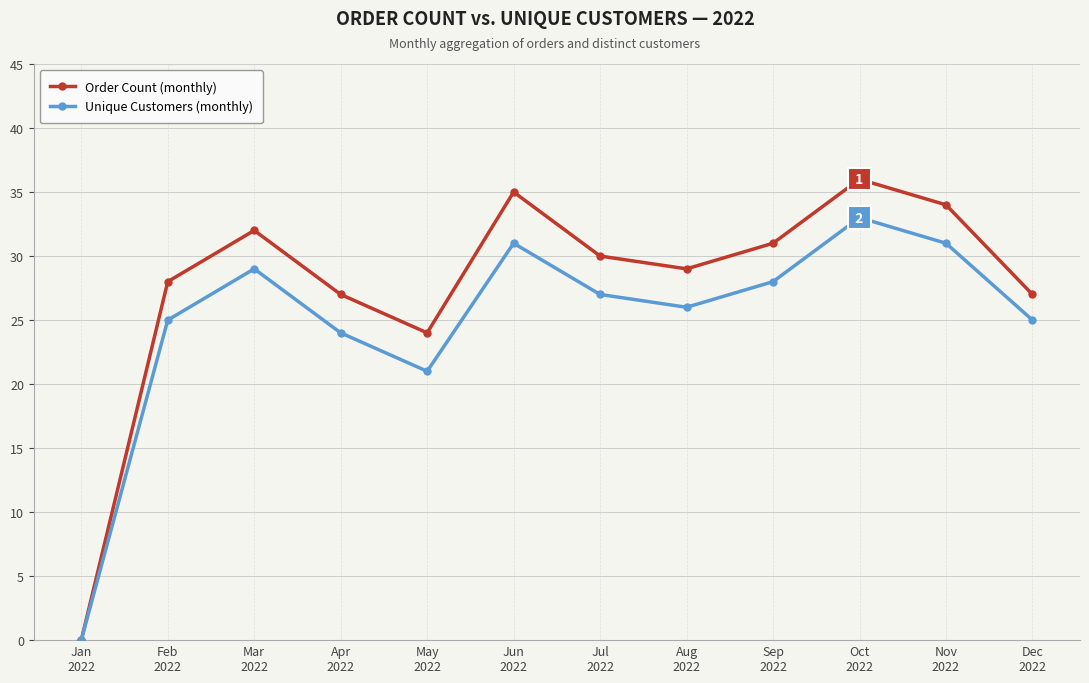

At which label does Unique Customers (monthly) reach its peak?

Oct
2022